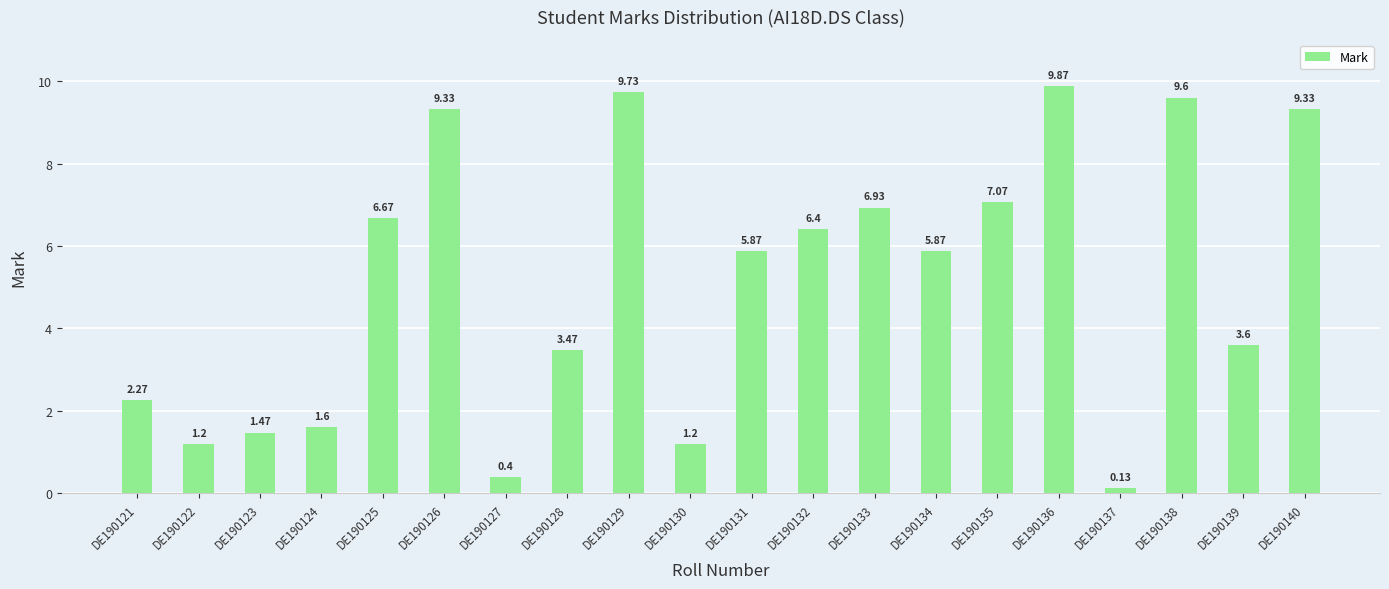

How many data points are above 5?

11